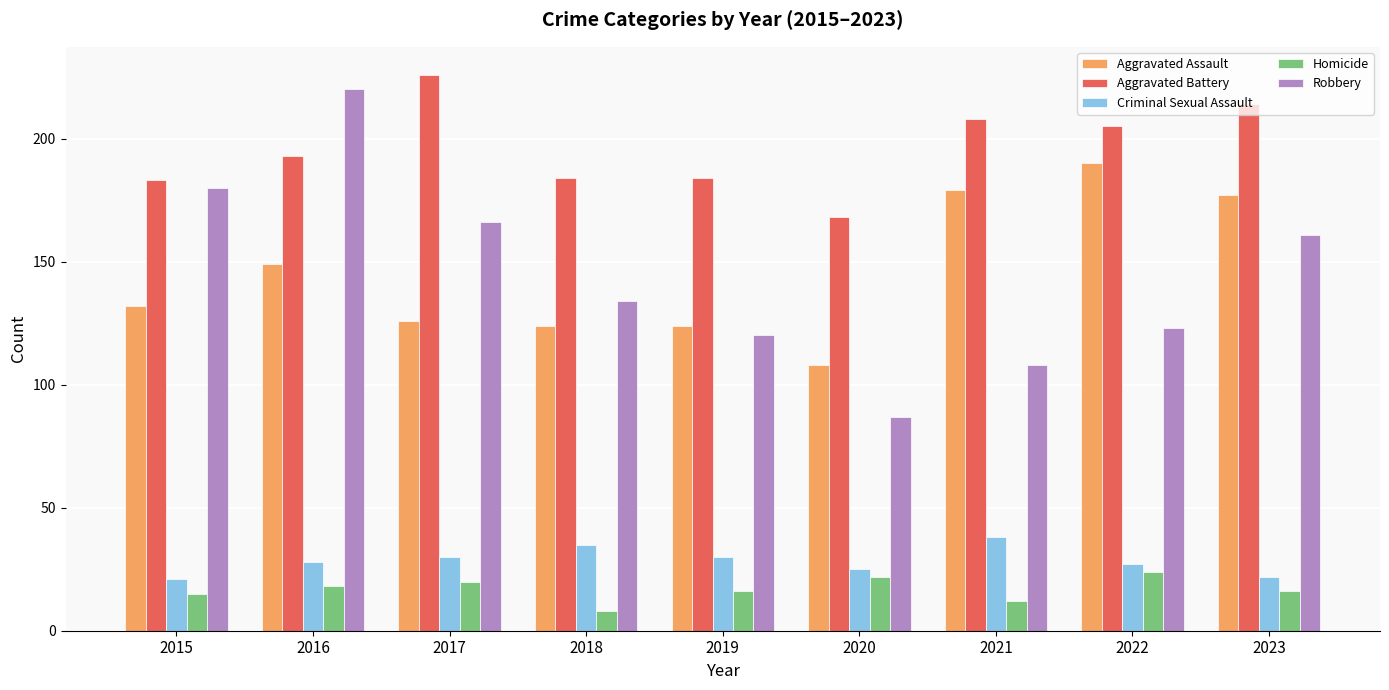

Read the Homicide value at 2017, to the nearest 5.

20